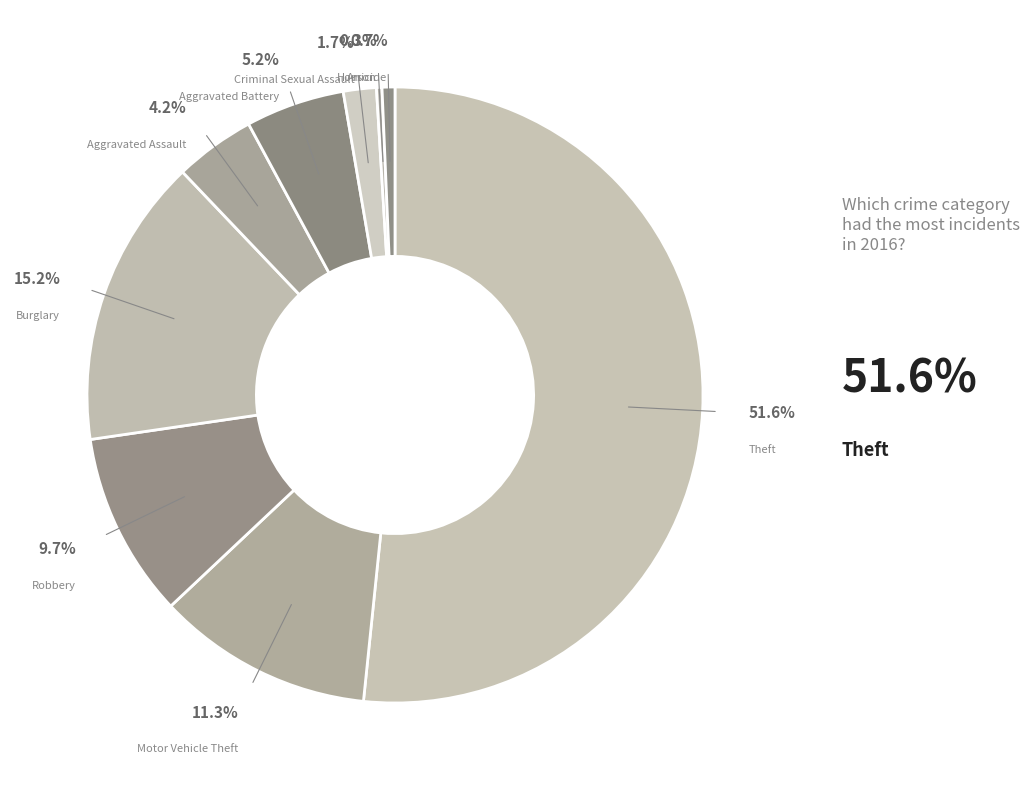

To the nearest percent, what percentage of the pie is Motor Vehicle Theft?

11%